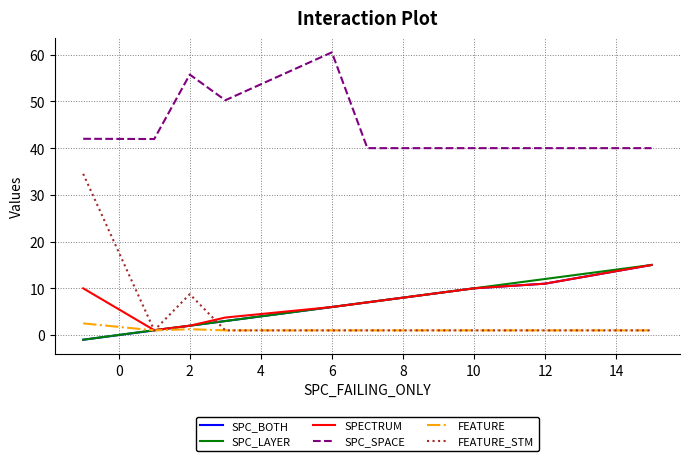

Which series has the largest total across all categories?

SPC_SPACE